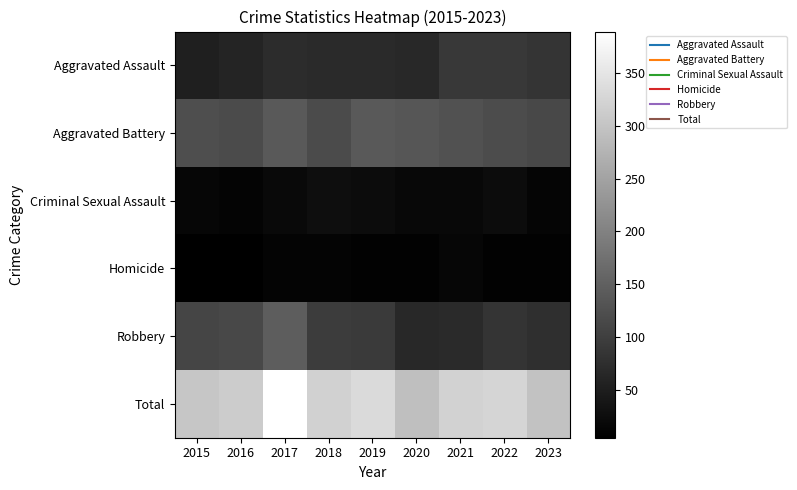

Rank the series at 2016 from lowest to highest value.

Homicide, Criminal Sexual Assault, Aggravated Assault, Robbery, Aggravated Battery, Total